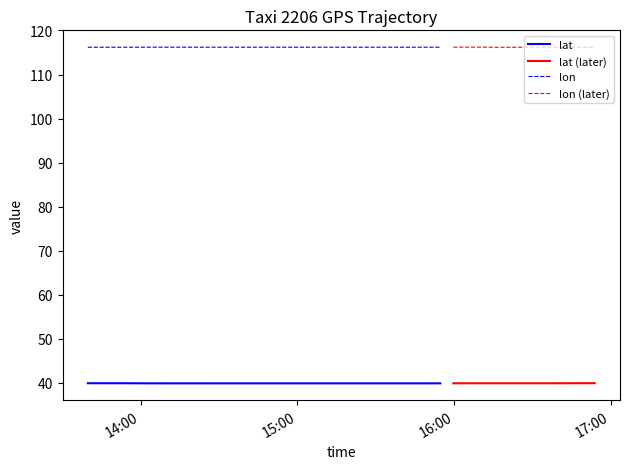

True or false: lat (later) and lon (later) cross at least once.

False